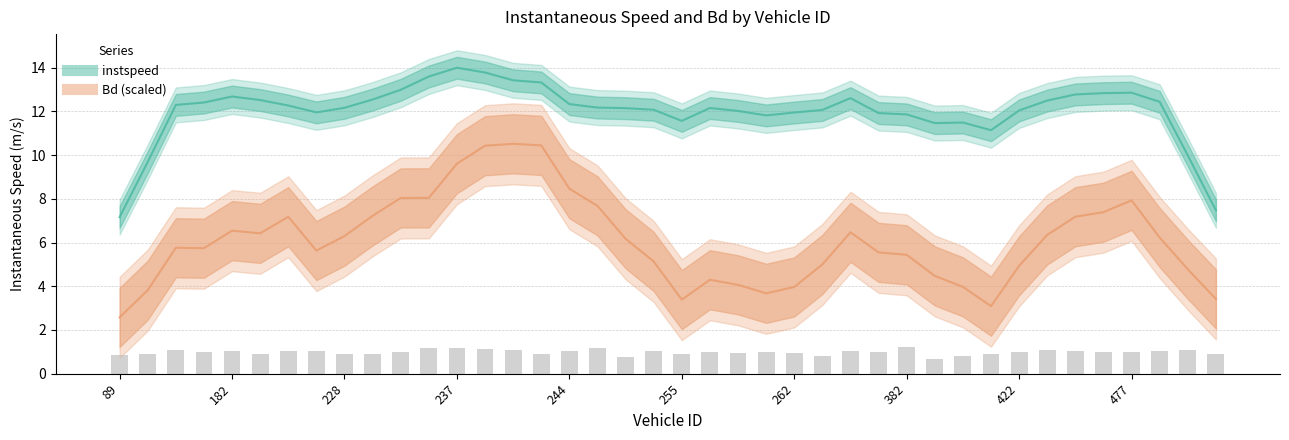

Does the chart contain stacked bars?

No